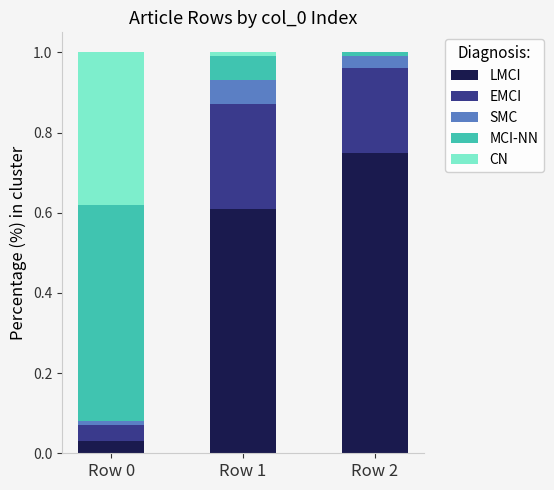

At which label does LMCI reach its peak?

Row 2